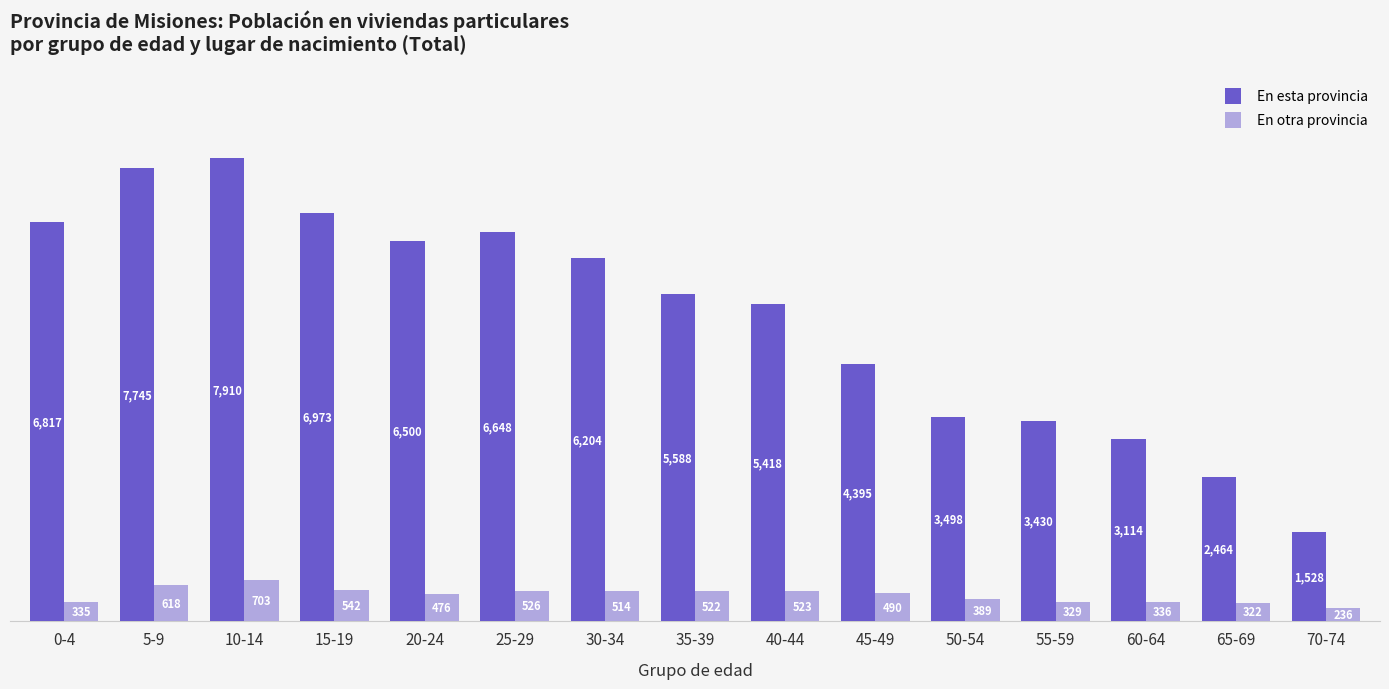

How many values in the En otra provincia series are below 490?

7